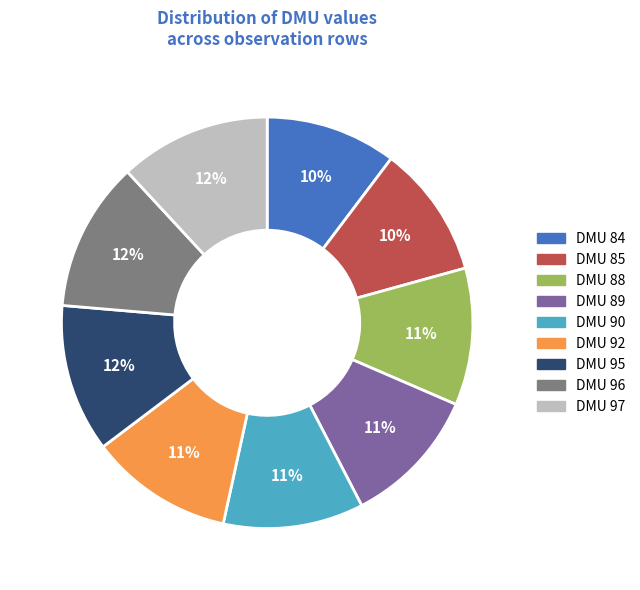

To the nearest percent, what percentage of the pie is DMU 96?

12%